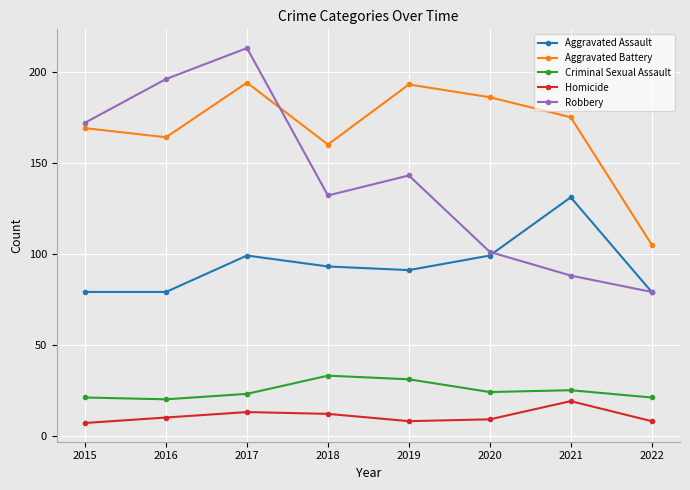

What is the total value across all series at 2021?

438